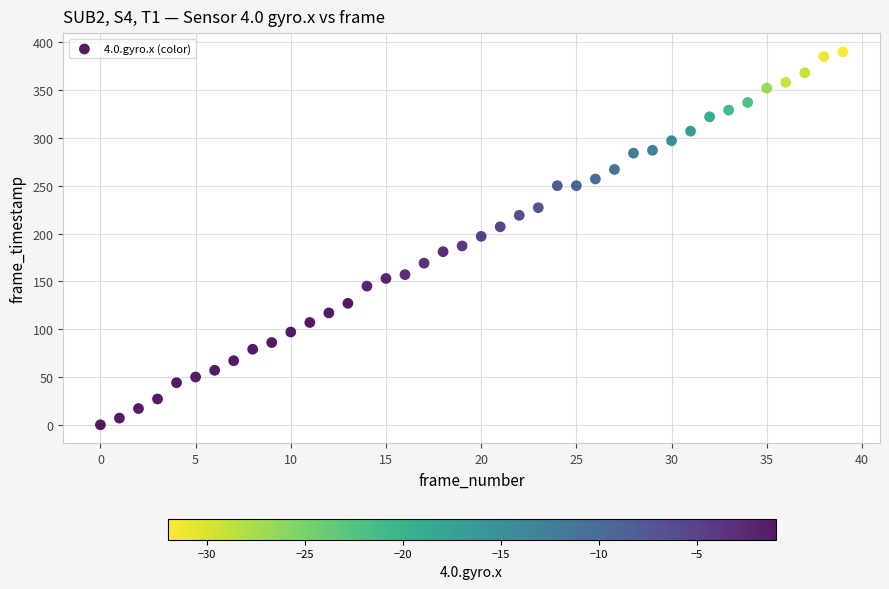

What is the range of Y values (max minus min)?

390